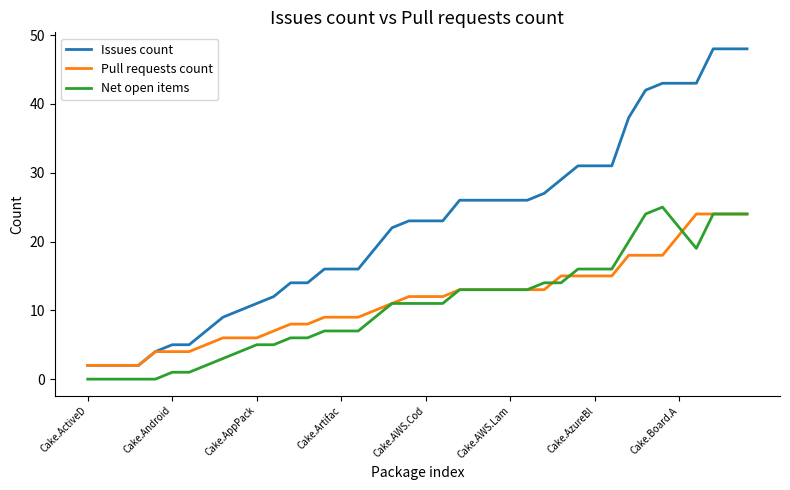

True or false: Net open items and Issues count cross at least once.

False